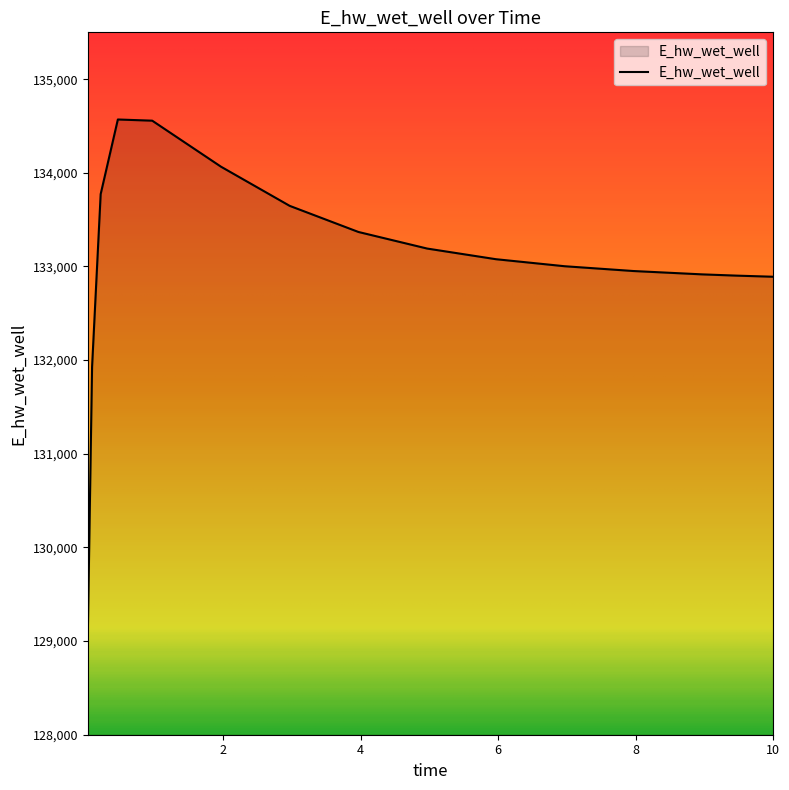

What is the difference between the maximum and minimum values?

5520.9